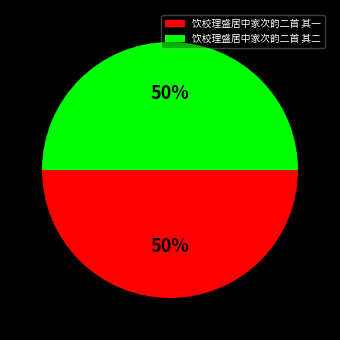

What percentage is the 饮校理盛居中家次韵二首 其二 slice, to the nearest percent?

50%